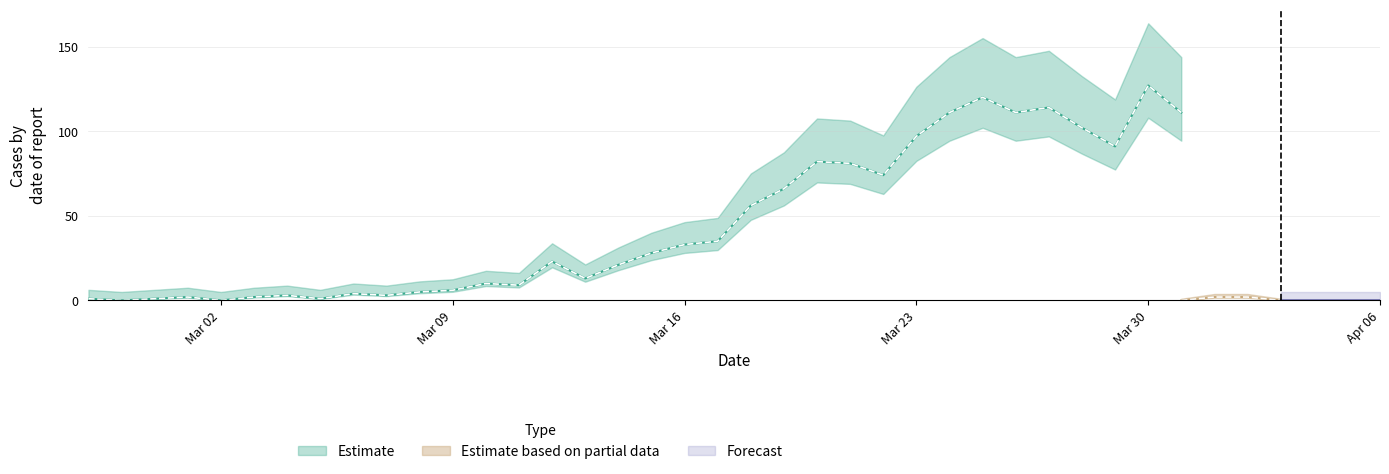

Is it true that not-confirmed equals 1 at 2020-03-22?

False